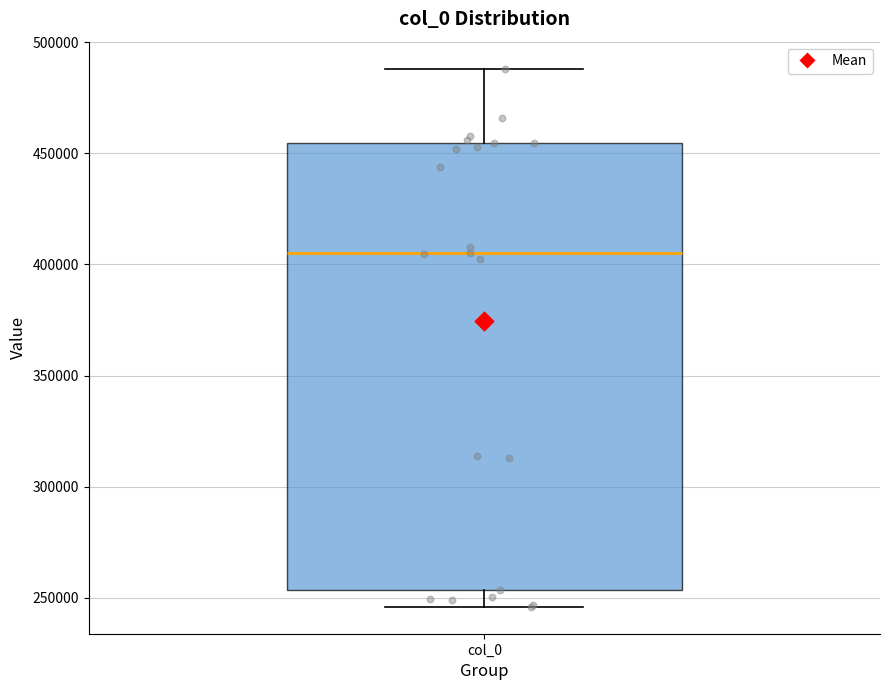

Transcribe this box plot: give where the median line is, the range the box spans, and where the two whiskers end, as read against the y-axis. The values are not printed on the chart, so give them approximately, as read against the axis.

median 405000, box 255000 to 455000, whiskers 245000 to 490000